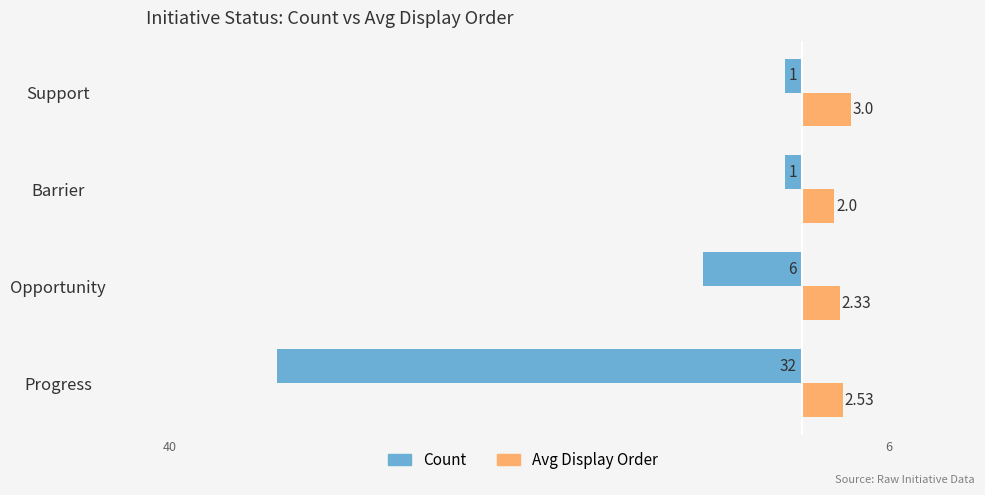

What is the difference between the maximum and minimum values in the Count series?

31.0